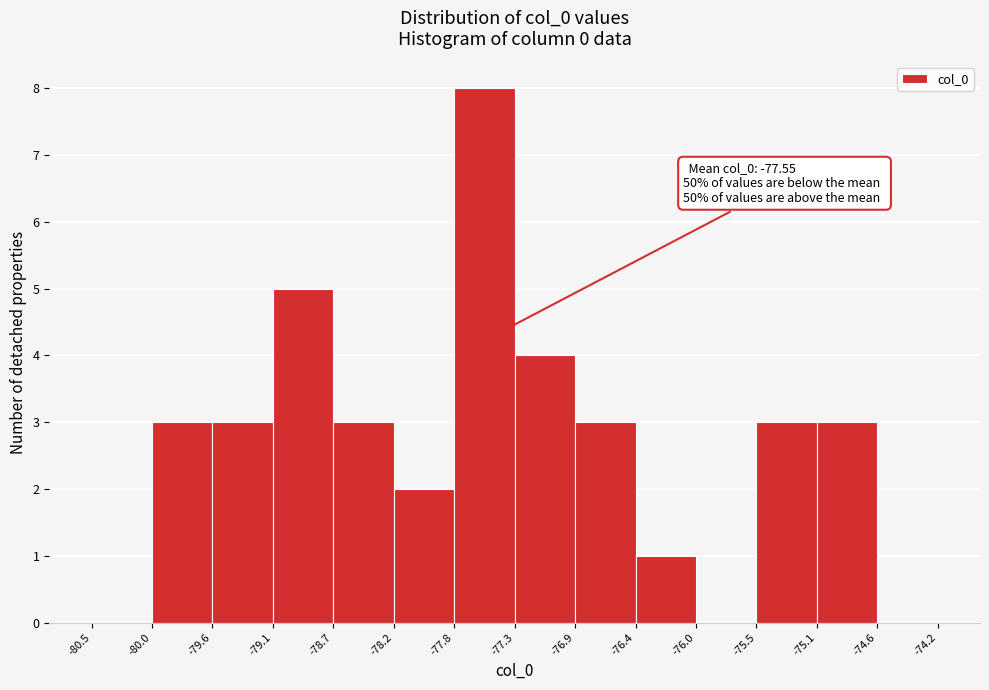

Over which range of the x-axis is the bar tallest?

-77.8 to -77.3